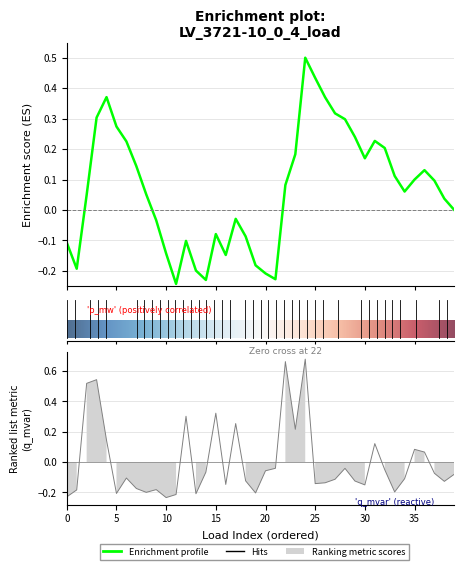

List the labels in order of value, smallest first.

10, 0, 11, 13, 5, 19, 8, 33, 1, 9, 7, 30, 16, 25, 26, 38, 29, 18, 27, 34, 6, 39, 37, 14, 20, 32, 28, 21, 36, 35, 31, 4, 23, 17, 12, 15, 2, 3, 22, 24